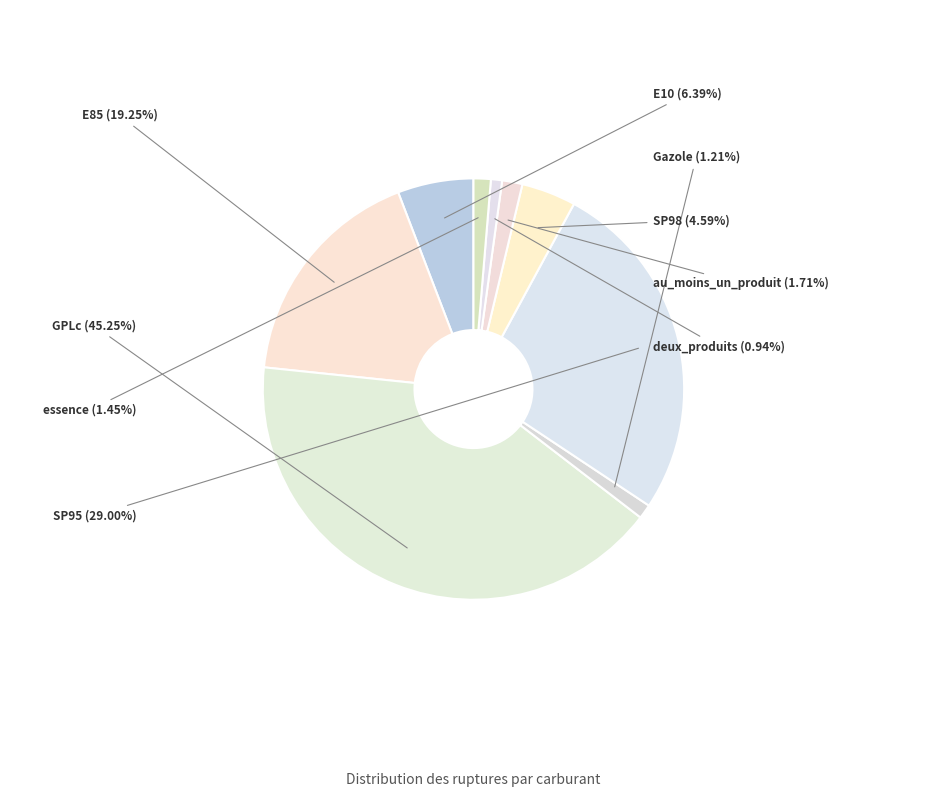

Rank the categories by value from highest to lowest.

GPLc, SP95, E85, E10, SP98, au_moins_un_produit, essence, Gazole, deux_produits